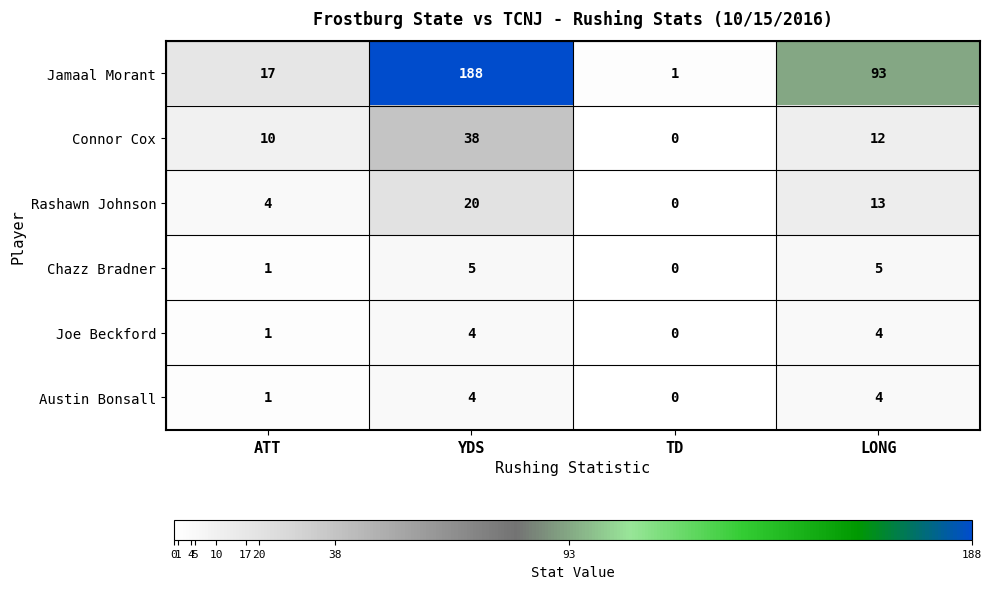

Is it true that Austin Bonsall equals 4 at YDS?

True